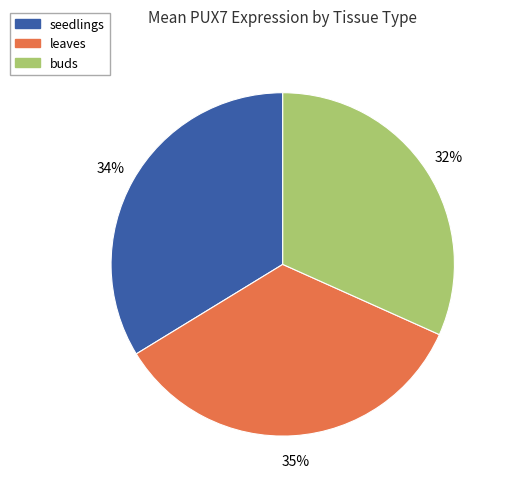

The buds slice represents 32% of the pie. True or false?

True